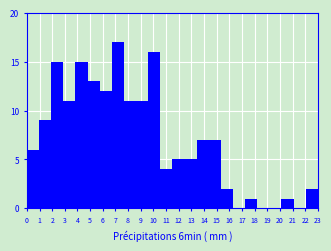

Reading left to right, list every bar in this chart as the range it spans on the x-axis followed by its height. Neither the bar edges nor the heights are printed on the chart, so give them approximately, as read against the axes.

0.0 to 1.0: 6
1.0 to 1.9: 9
1.9 to 2.9: 15
2.9 to 3.8: 11
3.8 to 4.8: 15
4.8 to 5.8: 13
5.8 to 6.7: 12
6.7 to 7.7: 17
7.7 to 8.6: 11
8.6 to 9.6: 11
9.6 to 10.5: 16
10.5 to 11.5: 4
11.5 to 12.5: 5
12.5 to 13.4: 5
13.4 to 14.4: 7
14.4 to 15.3: 7
15.3 to 16.3: 2
16.3 to 17.3: 0
17.3 to 18.2: 1
18.2 to 19.2: 0
19.2 to 20.1: 0
20.1 to 21.1: 1
21.1 to 22.0: 0
22.0 to 23.0: 2